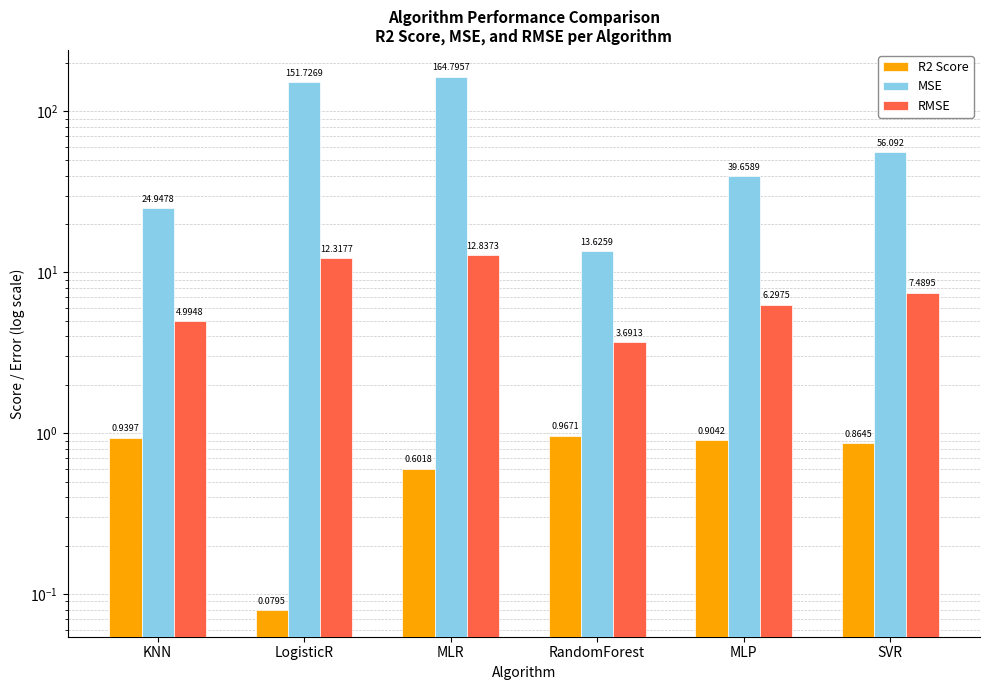

Is the value of R2 Score at SVR greater than the value of MSE at RandomForest?

No